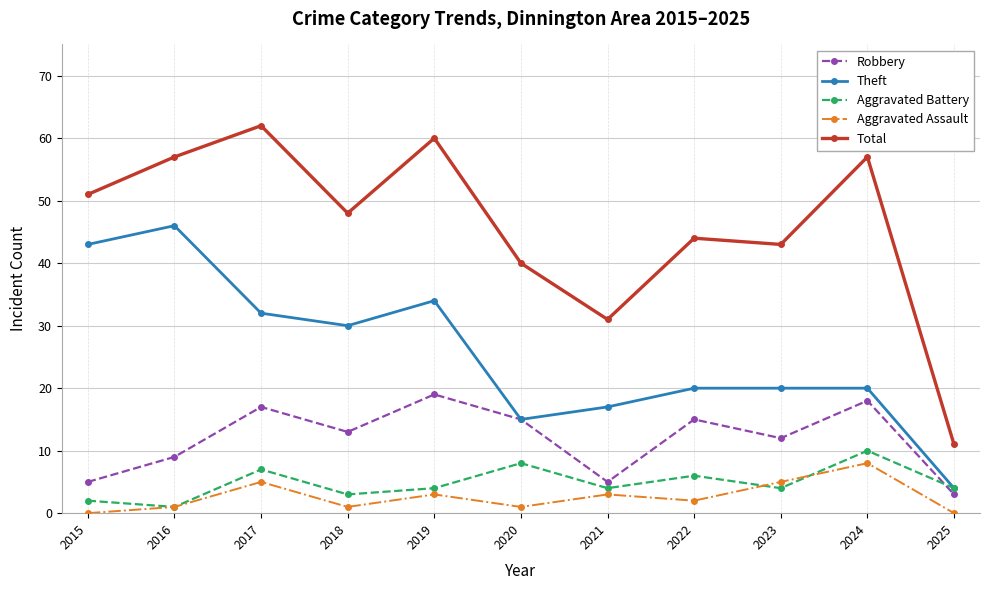

What are all the series names shown in the legend?

Robbery, Theft, Aggravated Battery, Aggravated Assault, Total